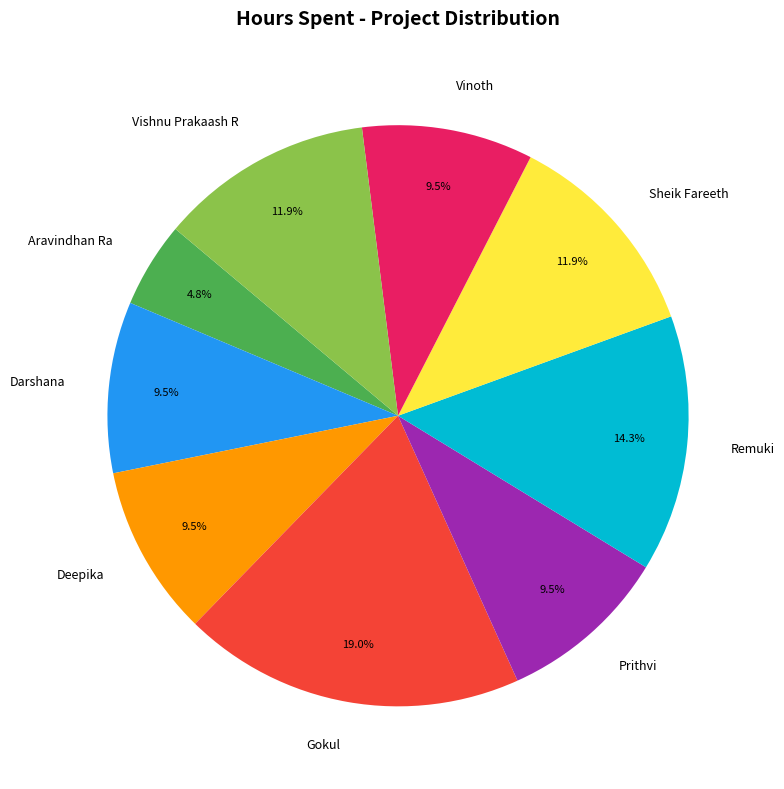

To the nearest percent, what portion does Gokul represent?

19%